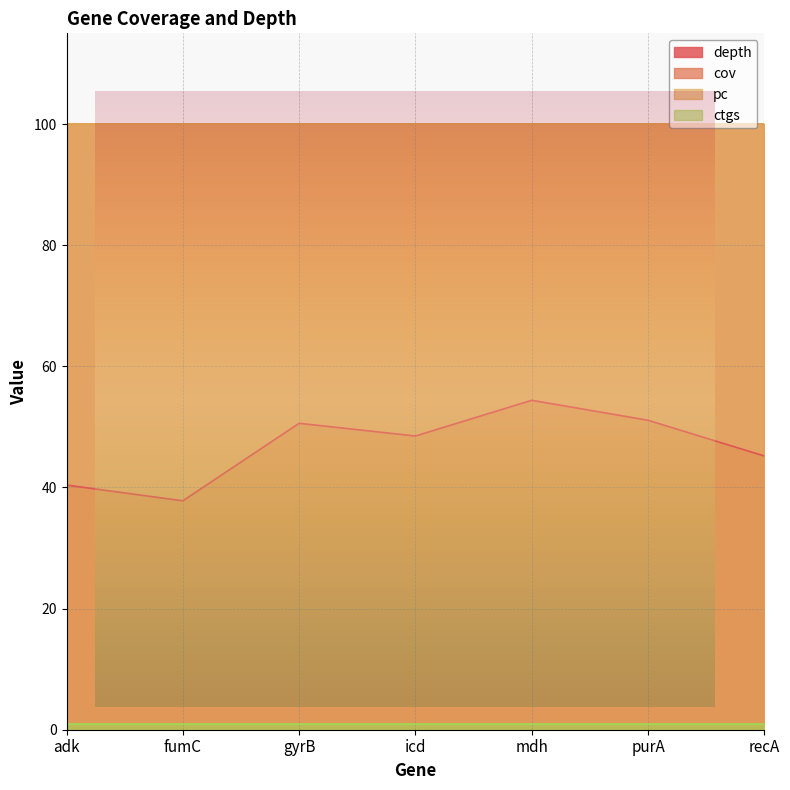

Between icd and mdh, which series saw the biggest shift?

depth